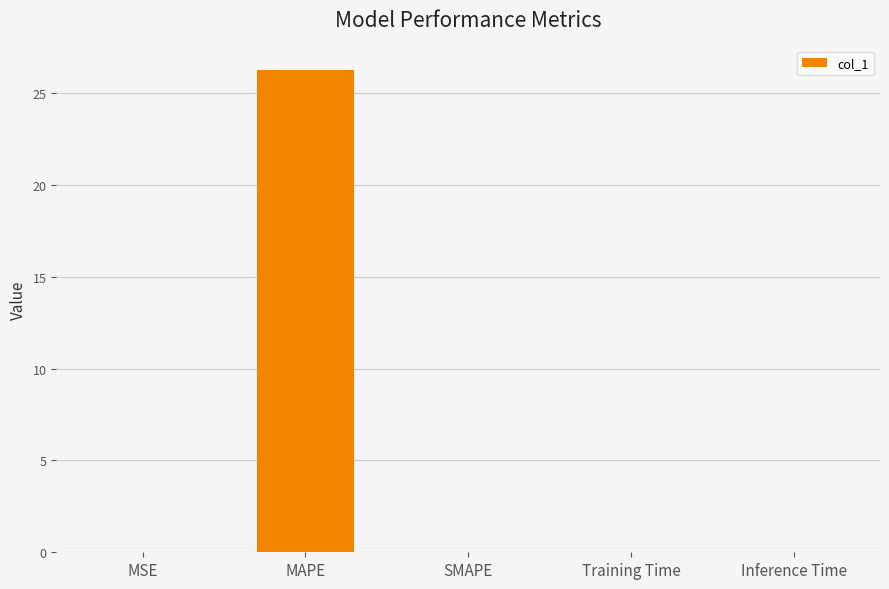

What is the change in value from MAPE to SMAPE?

-26.3